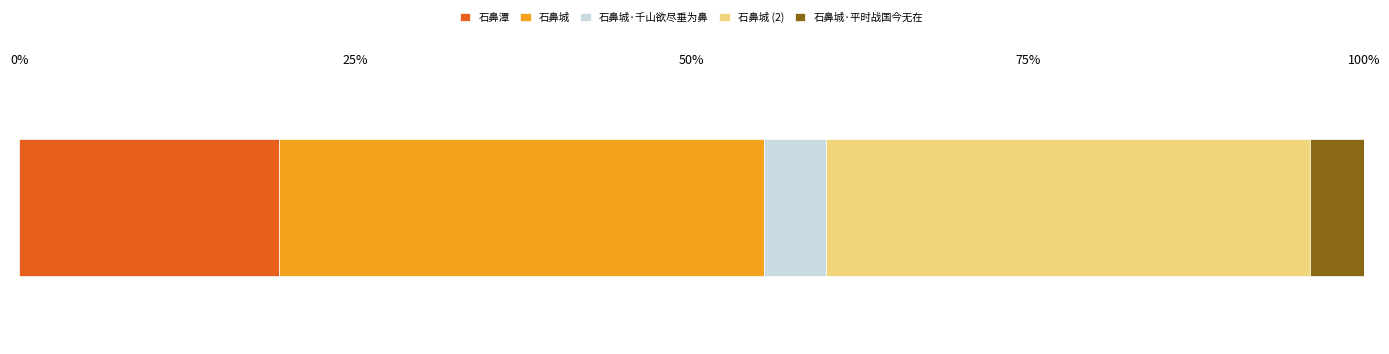

What is the maximum value for 石鼻潭?

19.3